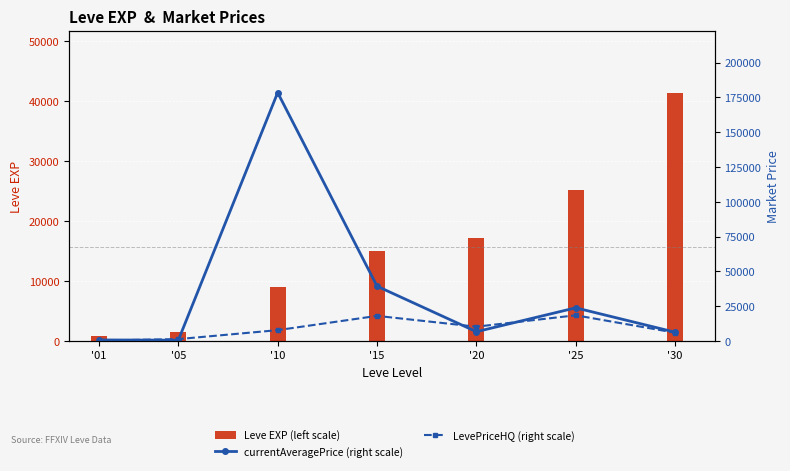

What is the value of the currentAveragePrice (right scale) bar at the 3rd from the left?

178428.3